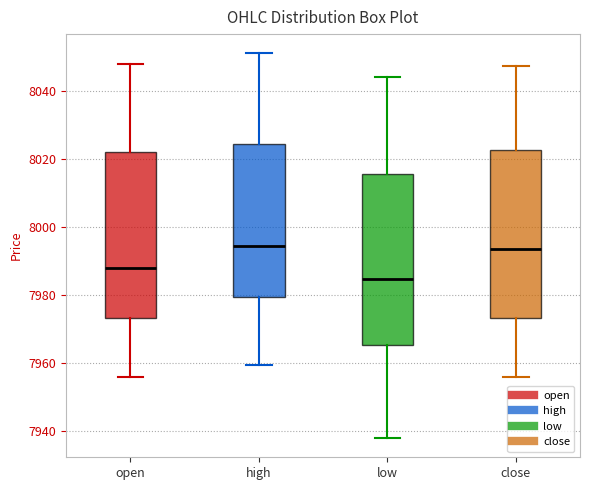

Where is the lower edge of the box for low on the y-axis? The values are not printed on the chart, so give them approximately, as read against the axis.

7966